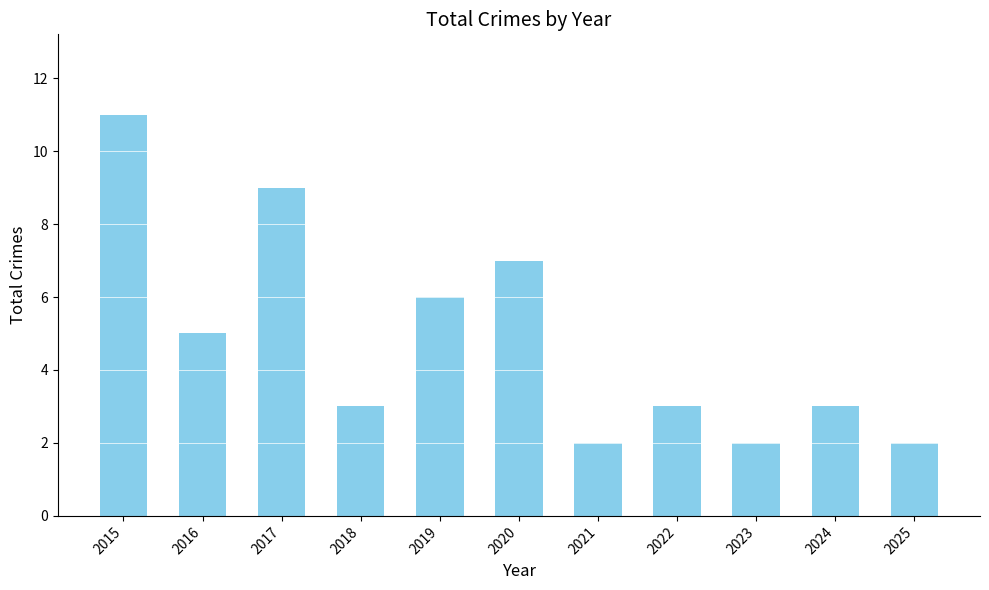

The value at 2024 is 3. True or false?

True